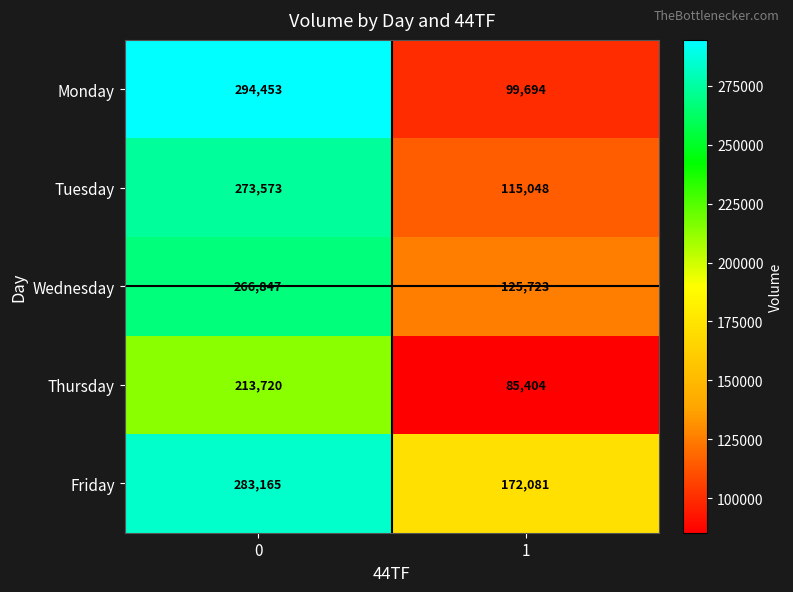

Rank the series at 1 from lowest to highest value.

Thursday, Monday, Tuesday, Wednesday, Friday